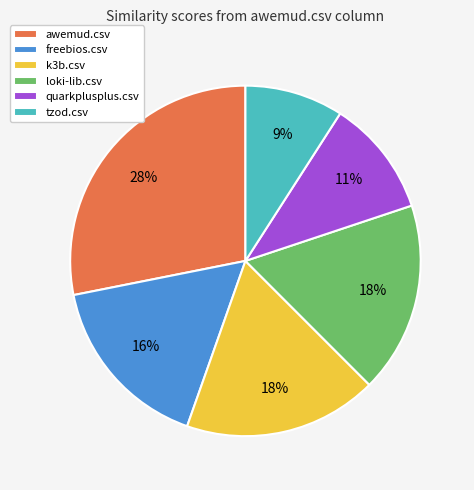

Is the sum of awemud.csv and tzod.csv greater than half?

No